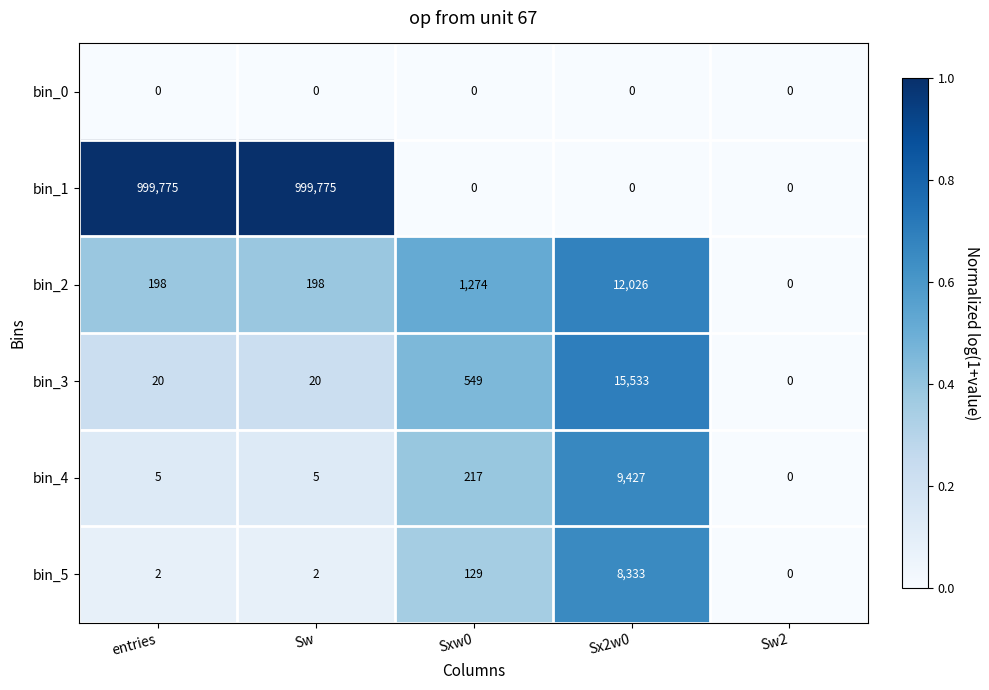

What is the difference between the maximum and second lowest values in the bin_1 series?

999775